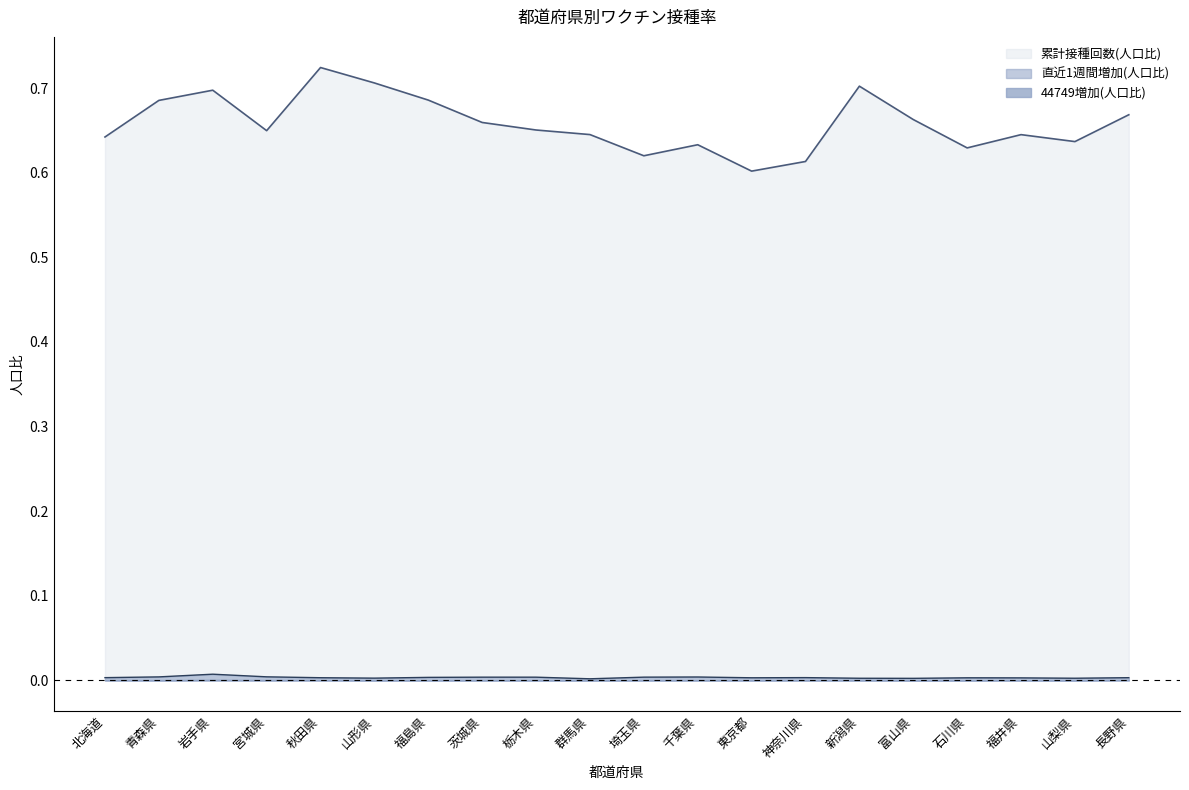

Which series changed the most between 山形県 and 富山県?

累計接種回数(人口比)